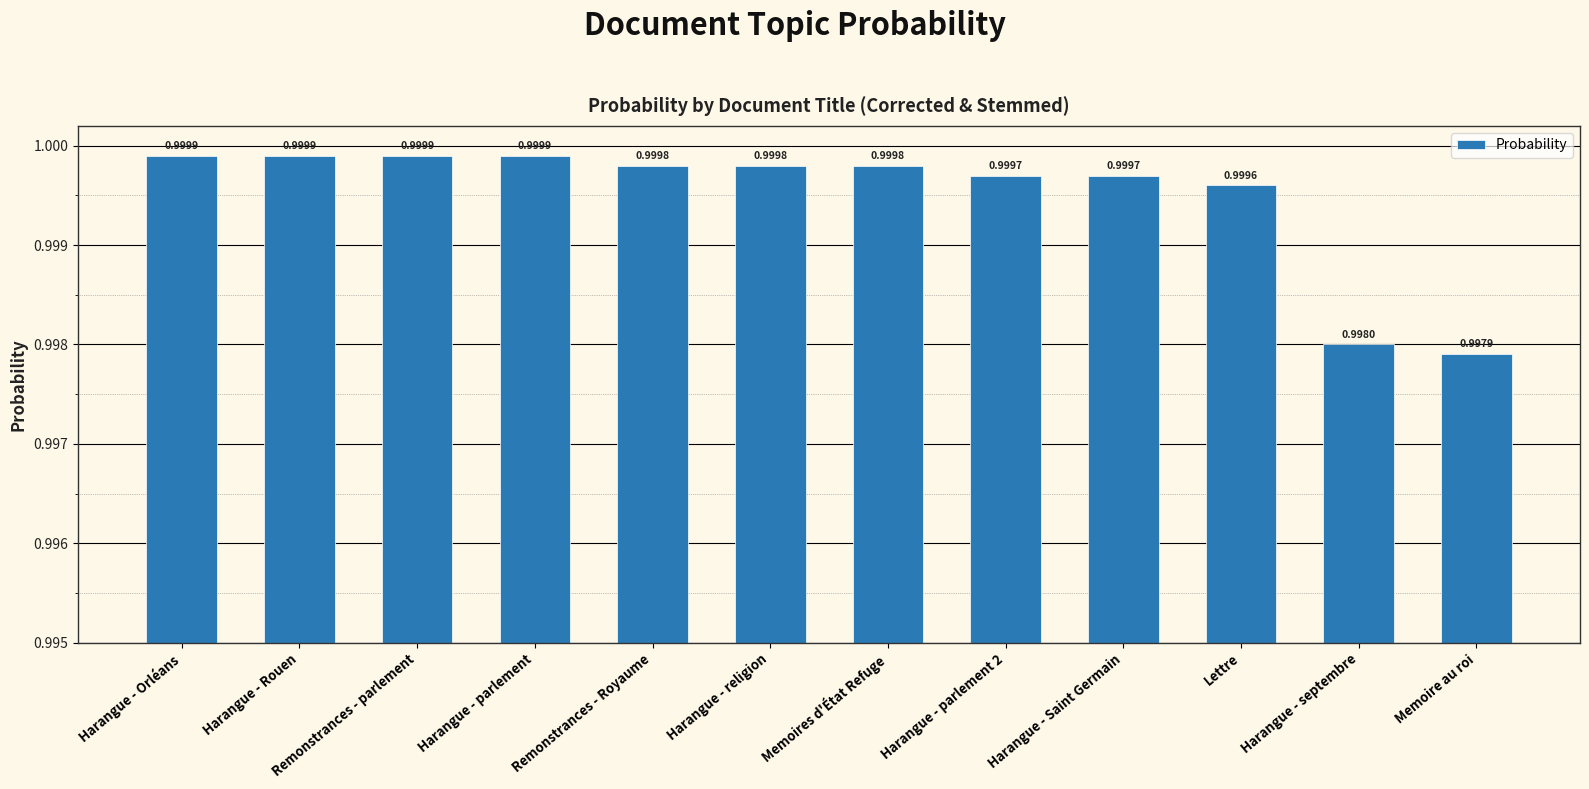

What is the approximate value at Harangue - Saint Germain?

1.0